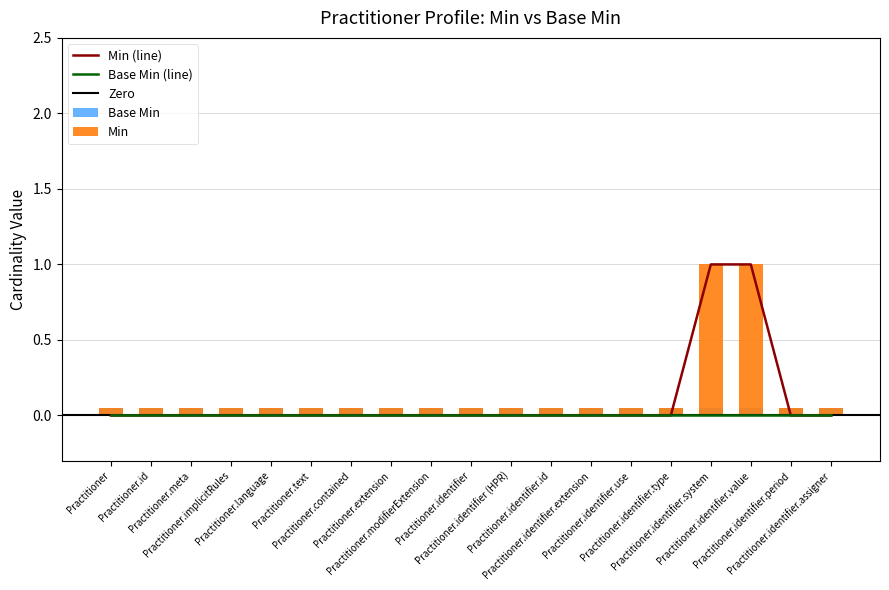

Which category has the highest value across all series?

Practitioner.identifier.system